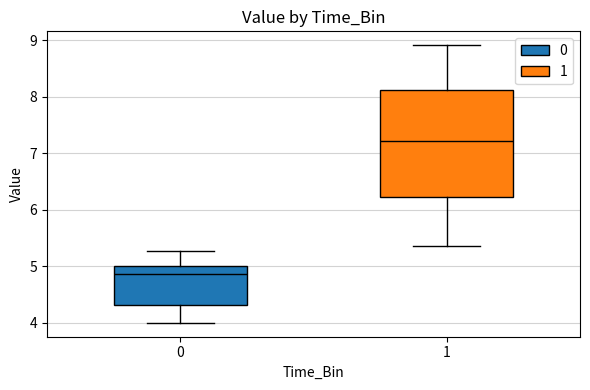

Comparing the boxes themselves (not the whiskers), which one is the tallest?

1